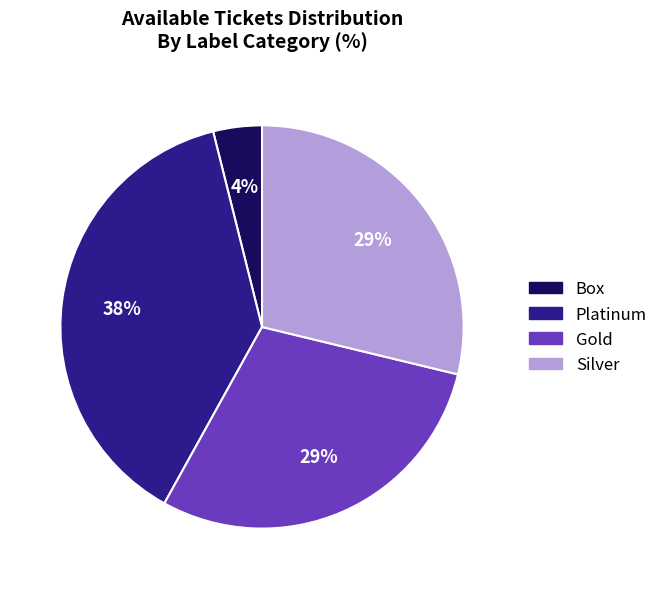

To the nearest percent, what is the difference between the largest and smallest slice percentages?

34%